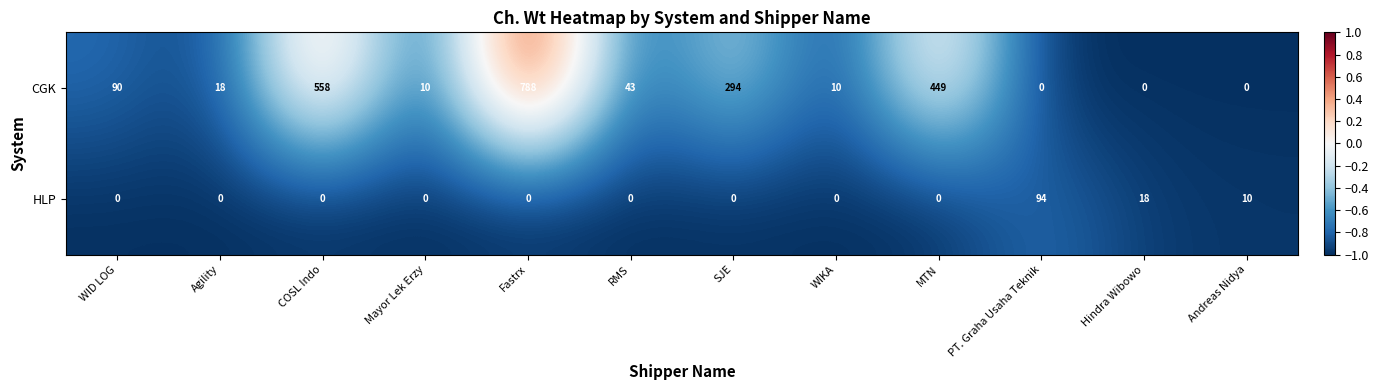

At how many categories does at least one series exceed 0?

12